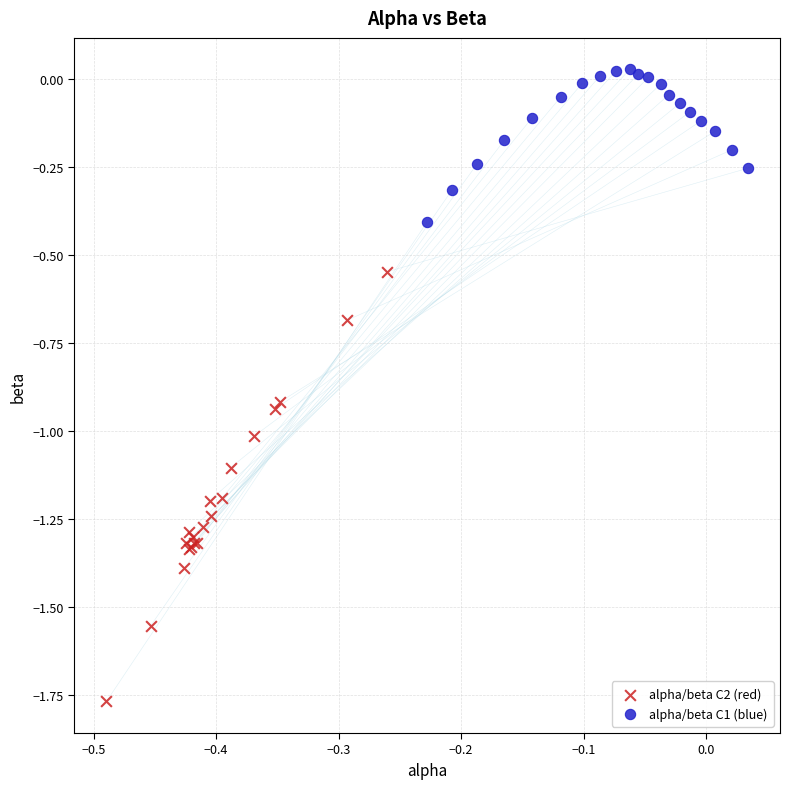

Which series reaches the maximum Y coordinate?

alpha/beta C1 (blue)